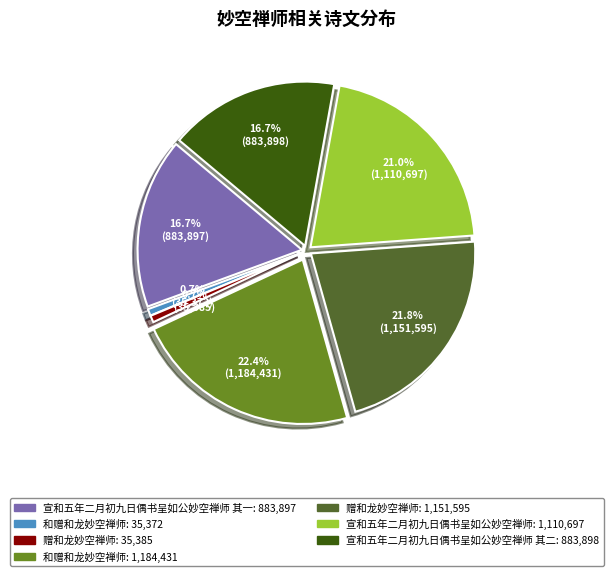

Count the number of slices in the pie.

7